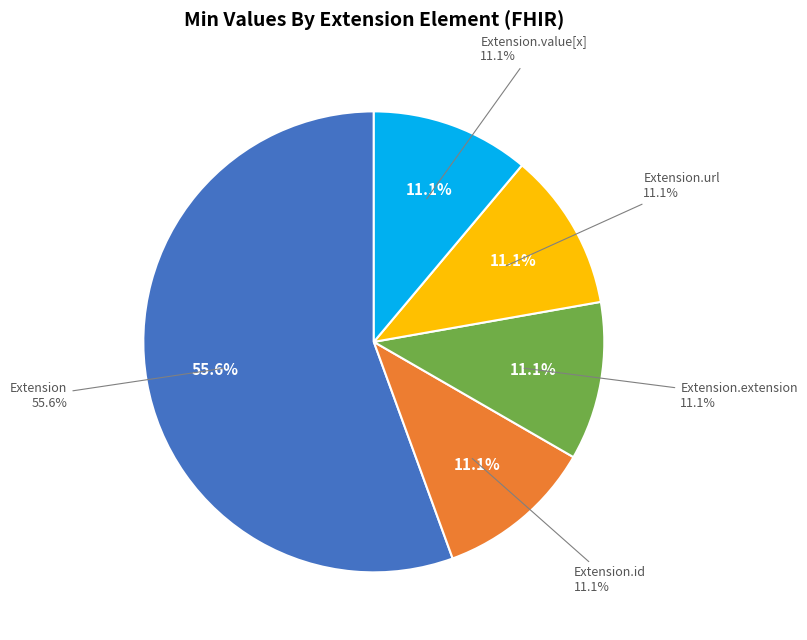

How many segments does this pie chart have?

5